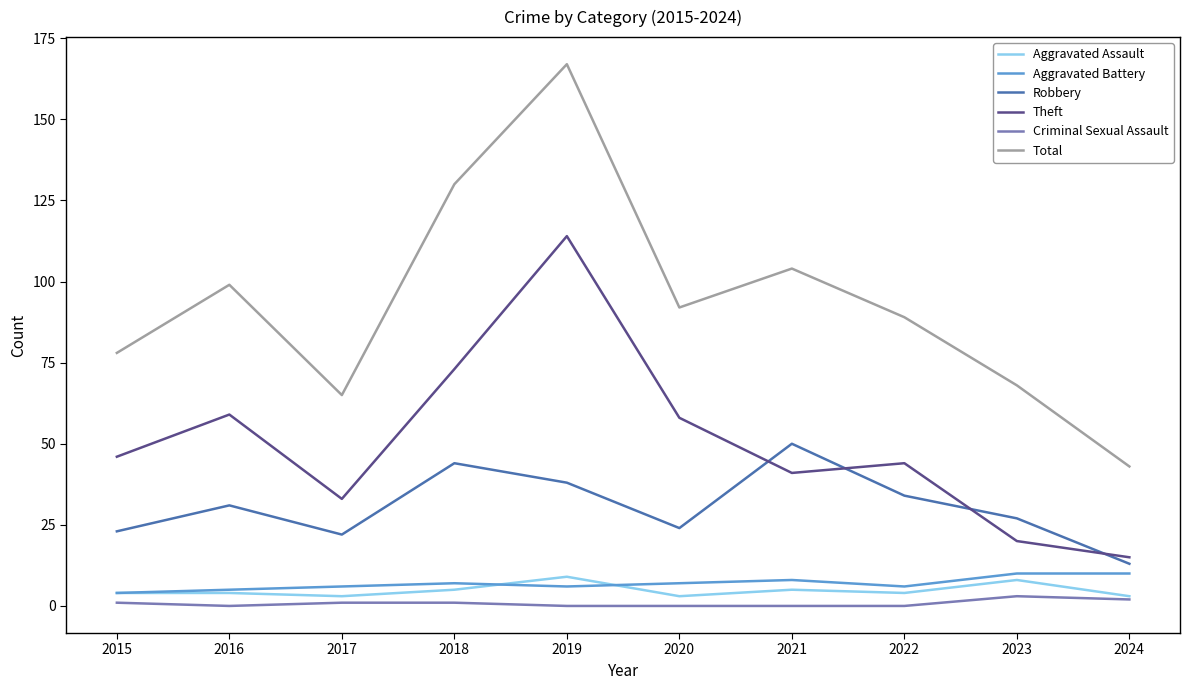

Which series has the largest total across all categories?

Total